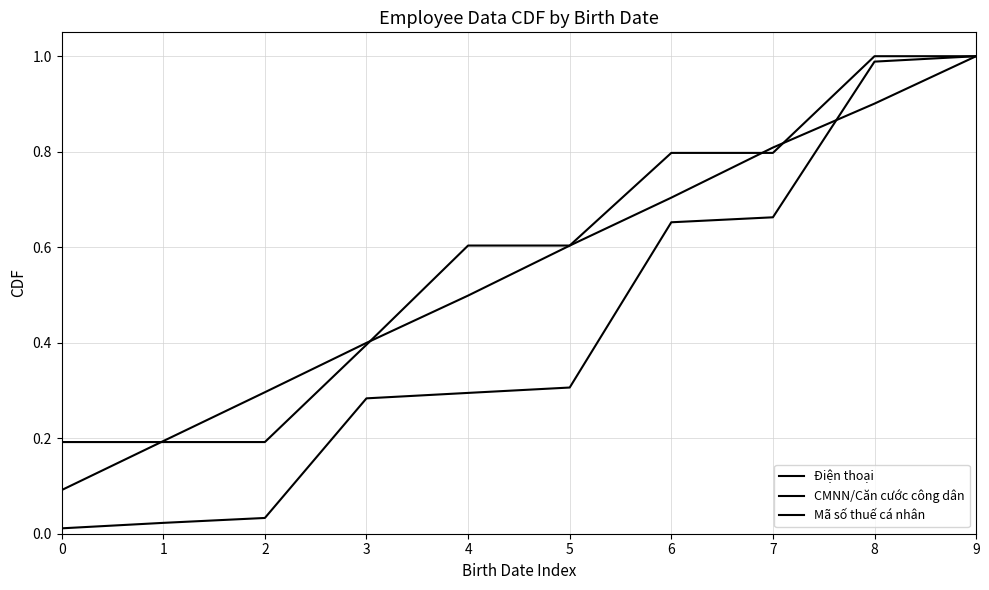

How many lines are shown in the chart?

3